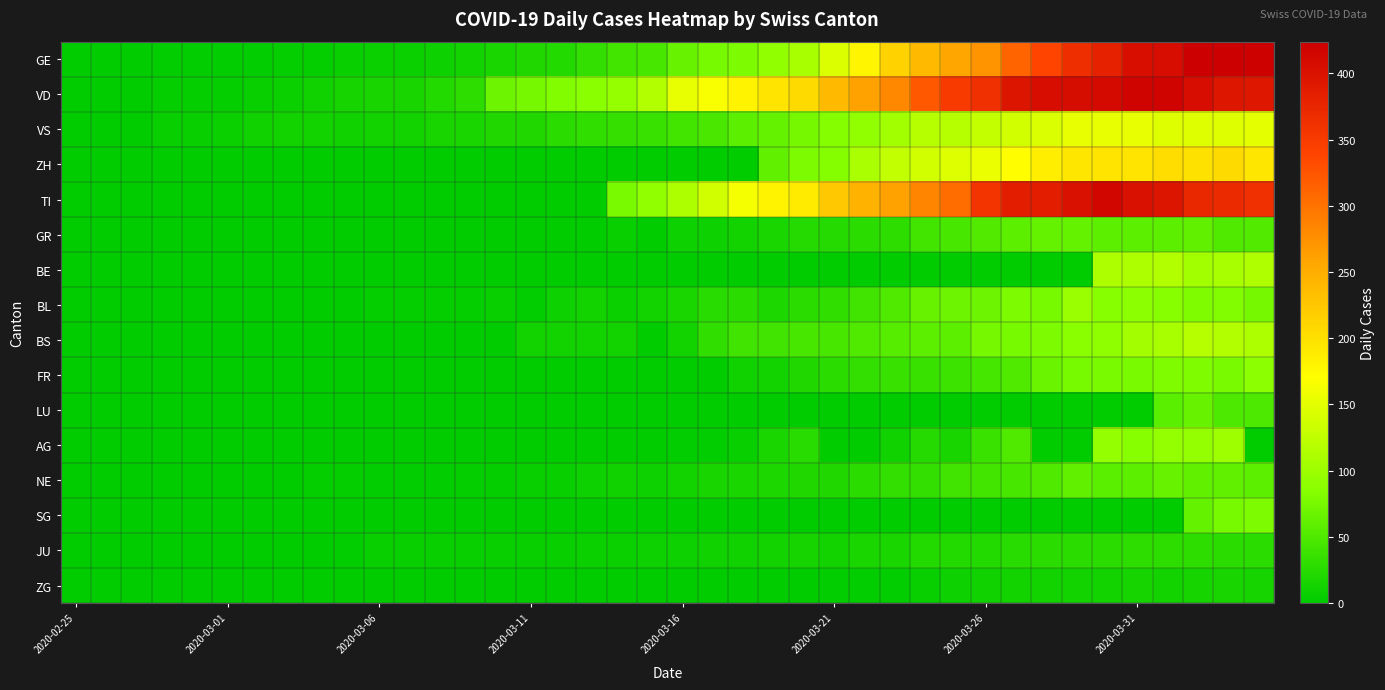

Reading left to right, list all the values displayed in this chart.

GE: 0	1	1	2	3	3	3	4	4	5	7	7	9	13	18	20	23	33	43	46	66	75	78	92	109	145	179	214	238	258	272	313	339	365	382	405	406	424	424	421
VD: 0	0	0	4	4	4	6	8	11	14	15	16	22	29	69	73	82	87	96	115	153	167	182	197	206	238	261	282	322	350	363	396	407	409	410	419	419	407	395	393
VS: 0	0	0	6	6	7	10	12	13	11	12	12	16	17	20	21	28	30	34	36	42	47	59	64	73	83	92	104	118	119	129	138	143	153	154	153	147	147	147	150
ZH: 0	0	0	0	0	0	0	0	0	0	0	0	0	0	0	0	0	0	0	0	0	0	0	60	78	83	110	127	138	146	156	171	187	194	197	196	203	200	207	194
TI: 0	0	0	0	0	0	0	0	0	0	0	0	0	0	0	0	0	0	77	92	112	137	163	182	190	224	246	261	285	306	358	386	385	402	415	401	396	374	370	363
GR: 0	0	0	0	0	0	0	0	0	0	0	0	0	0	0	0	0	0	6	0	9	9	13	18	24	24	27	29	43	45	52	58	63	63	58	58	59	60	51	52
BE: 0	0	0	0	0	0	0	0	0	0	0	0	0	0	0	0	0	0	0	0	0	0	0	0	0	0	0	0	0	0	0	0	0	0	112	111	115	104	109	113
BL: 0	0	0	0	1	1	1	1	1	1	4	4	4	4	5	3	9	12	8	12	17	26	27	19	27	30	40	51	66	68	68	79	75	99	86	88	86	81	82	73
BS: 0	0	0	0	0	0	0	0	0	1	1	1	1	1	1	13	13	13	13	0	13	30	40	40	45	46	50	56	58	58	74	76	79	87	90	105	108	119	115	112
FR: 0	0	0	0	0	0	0	0	0	0	0	0	0	0	0	0	0	0	0	0	0	0	11	12	20	28	32	35	35	39	44	50	67	76	77	77	81	80	77	89
LU: 0	0	0	0	0	0	0	0	0	0	0	0	0	0	0	0	0	0	0	0	0	0	0	0	0	0	0	0	0	0	0	0	0	0	0	0	57	66	49	49
AG: 0	0	0	0	0	0	0	0	0	0	0	0	0	0	0	0	1	0	0	0	2	2	6	17	25	0	0	10	24	16	38	50	0	0	94	85	94	94	100	0
NE: 0	0	0	0	0	0	1	1	4	4	2	2	3	4	4	6	6	9	10	9	13	16	18	19	21	20	28	33	32	41	42	45	50	60	57	59	66	61	61	59
SG: 0	0	0	0	0	0	0	0	0	0	0	0	0	0	0	0	0	0	0	0	0	0	0	0	0	0	0	0	0	0	0	0	0	0	0	0	0	64	75	79
JU: 0	0	1	1	1	1	1	1	1	2	5	5	5	5	5	6	6	8	8	9	9	11	11	12	14	13	18	18	22	23	22	25	27	28	28	29	29	29	28	27
ZG: 0	0	0	0	0	0	0	0	0	0	0	0	0	0	0	0	0	0	0	0	0	0	0	1	1	3	3	3	6	9	10	12	12	12	13	14	13	14	15	14